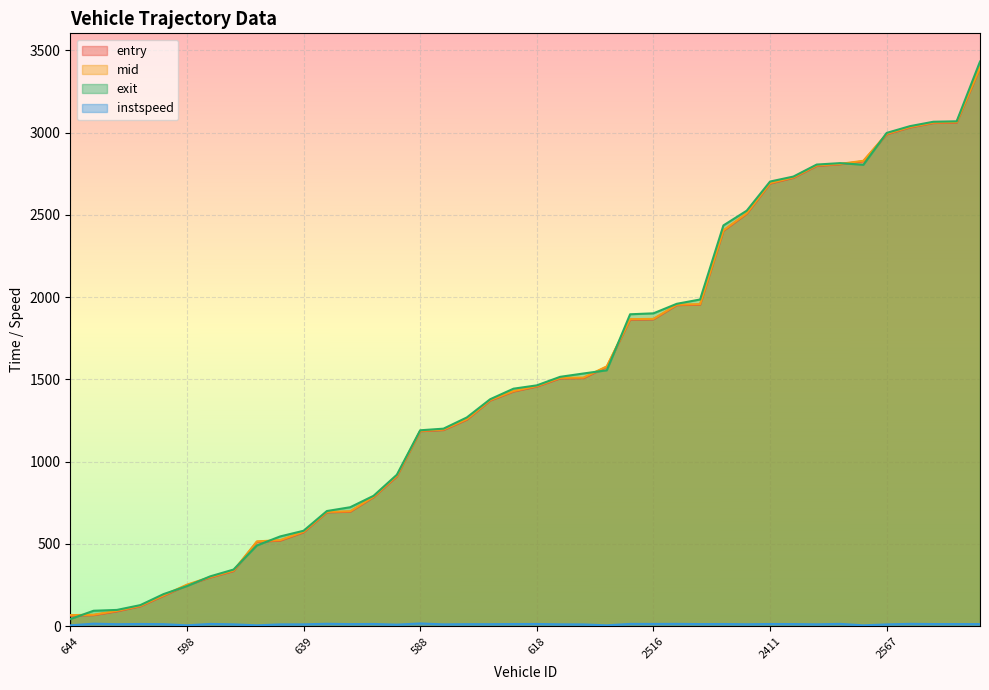

The entry series shows 3058.8 at 2557. True or false?

True